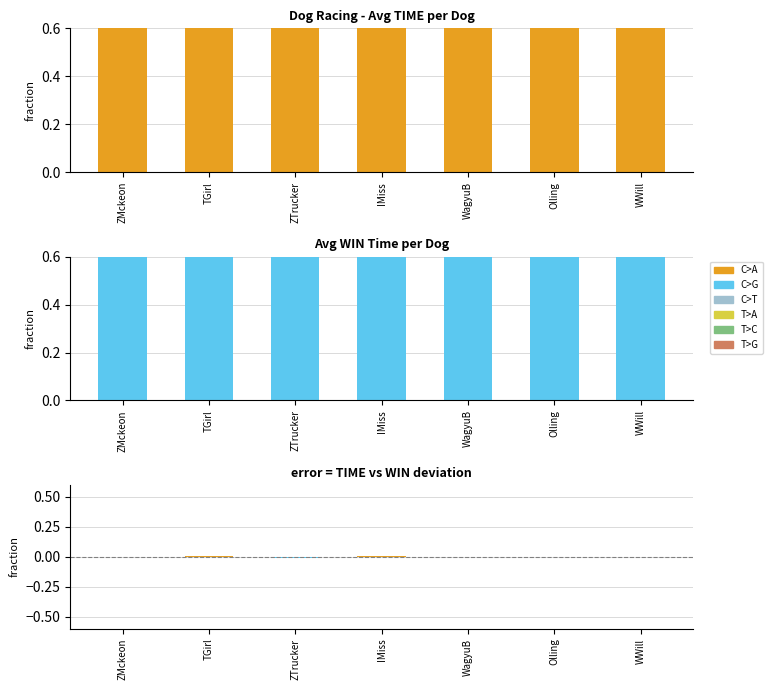

What is the average value of the WIN series?

0.9